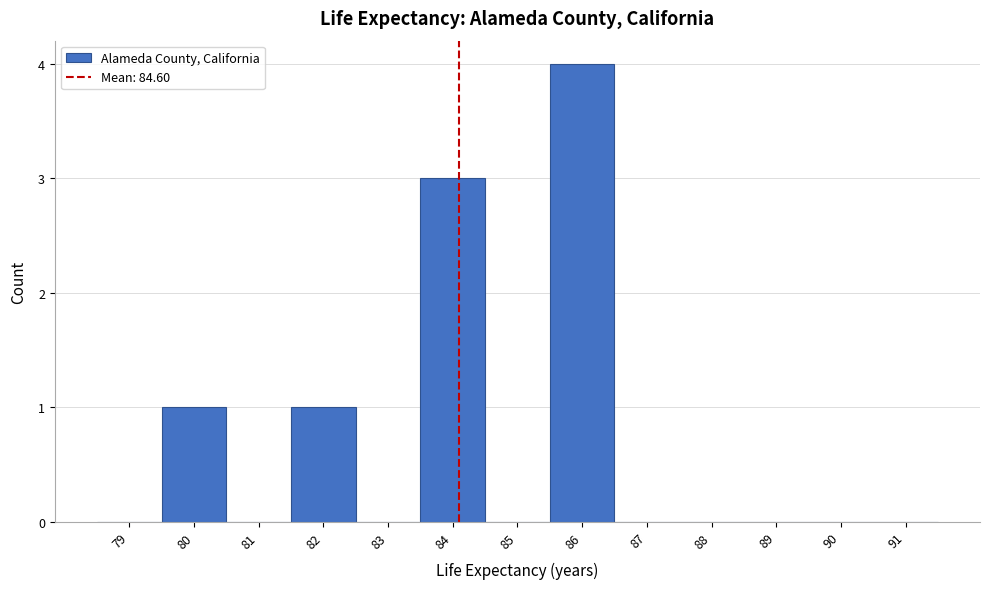

Reading right to left, transcribe all the data shown in this chart.

91=0	90=0	89=0	88=0	87=0	86=4	85=0	84=3	83=0	82=1	81=0	80=1	79=0